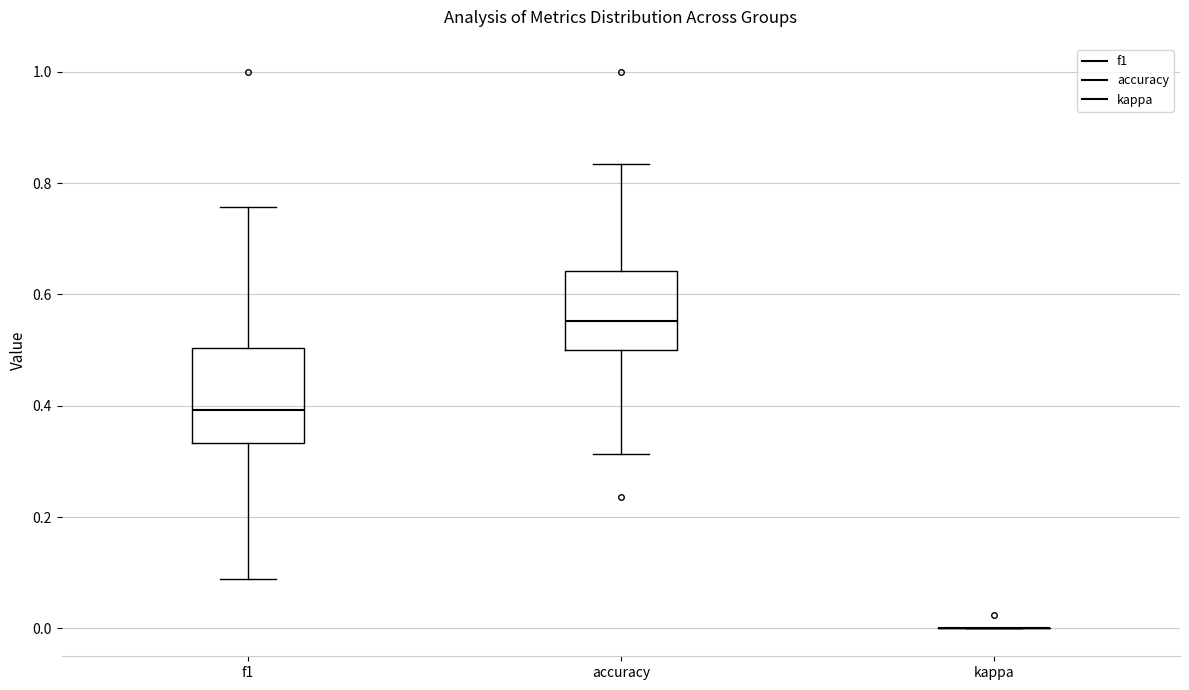

Which box is the tallest, from its lower edge to its upper edge?

f1